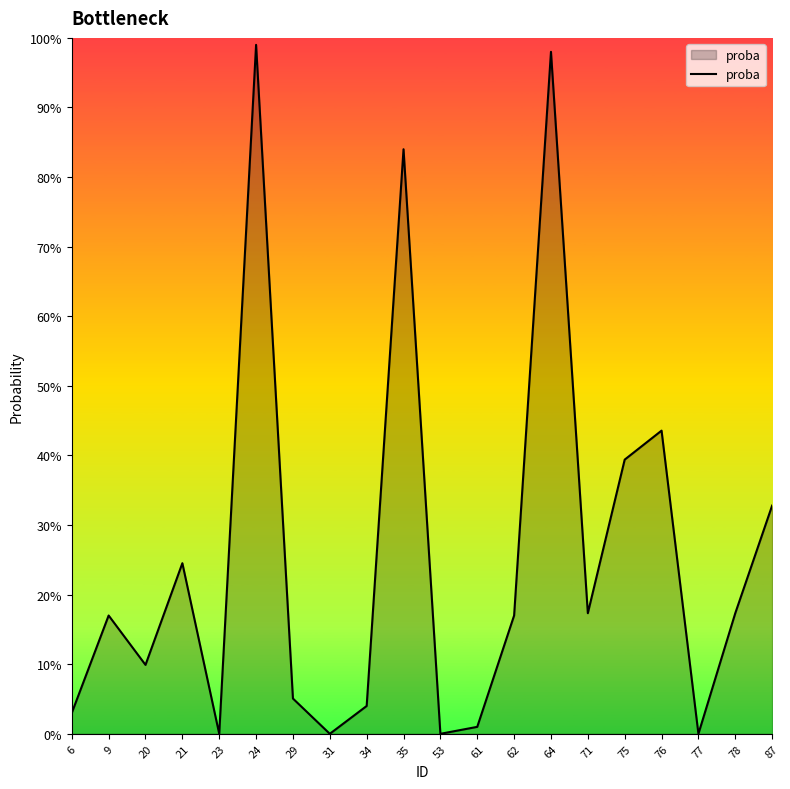

Reading left to right, what are all the values shown in this chart?

6=0.0	9=0.2	20=0.1	21=0.2	23=0.0	24=1.0	29=0.1	31=0.0	34=0.0	35=0.8	53=0.0	61=0.0	62=0.2	64=1.0	71=0.2	75=0.4	76=0.4	77=0.0	78=0.2	87=0.3